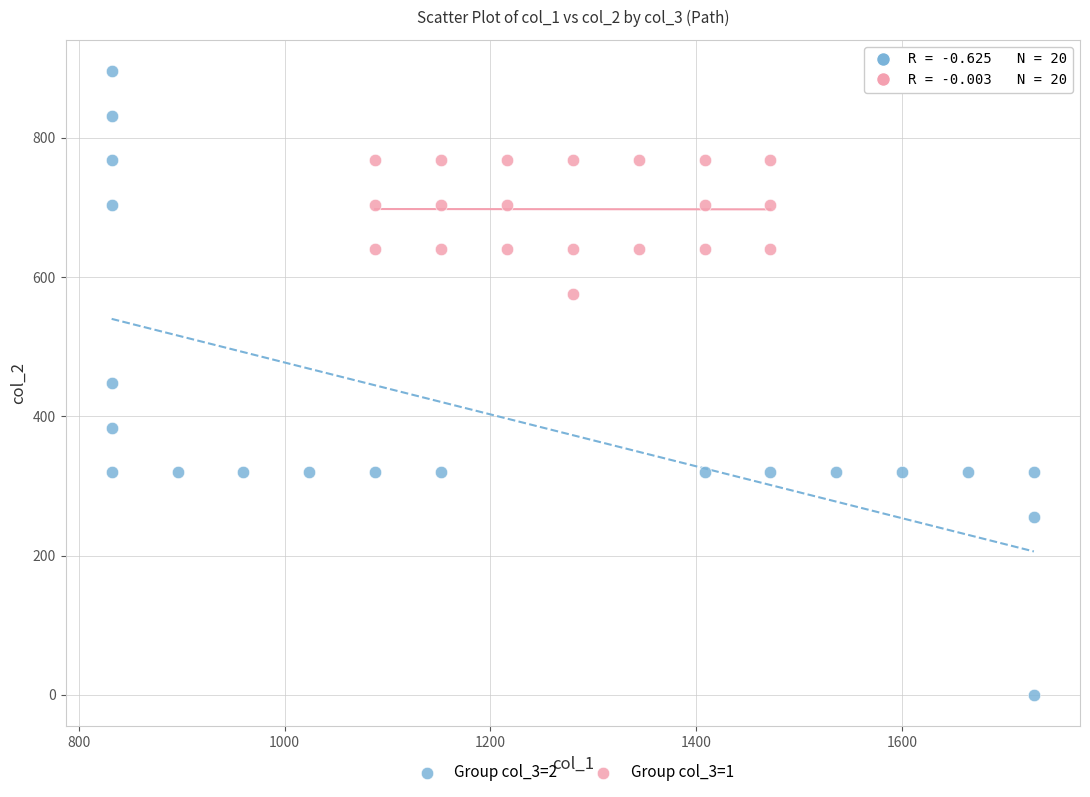

Which series contains the lowest Y value?

Group col_3=2